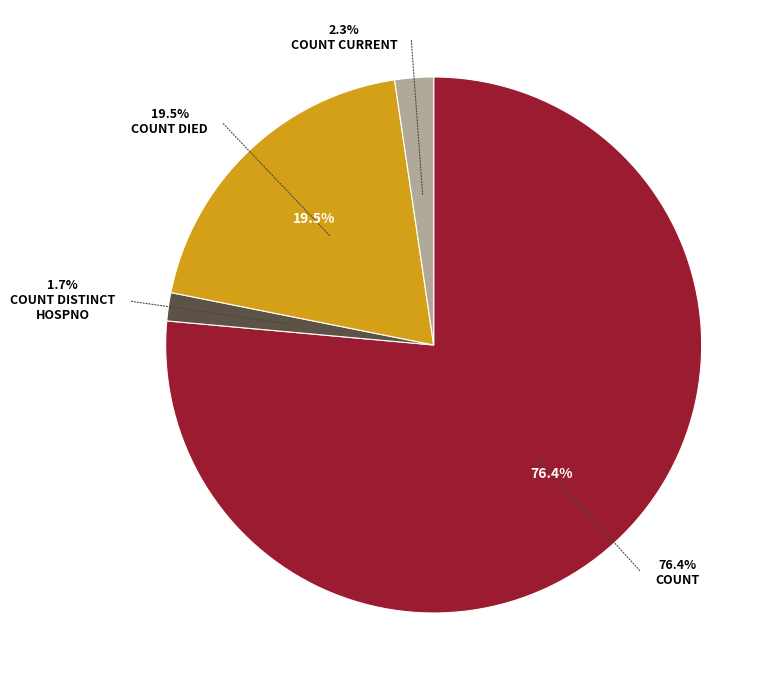

To the nearest percent, what is the difference between the largest and smallest slice percentages?

75%